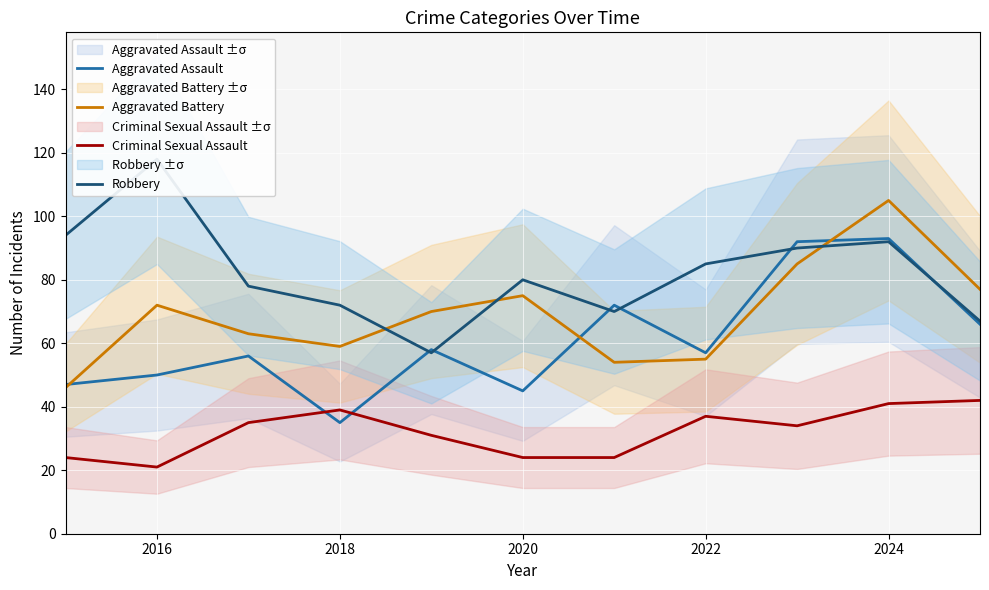

What is the lowest value of the Criminal Sexual Assault series?

21